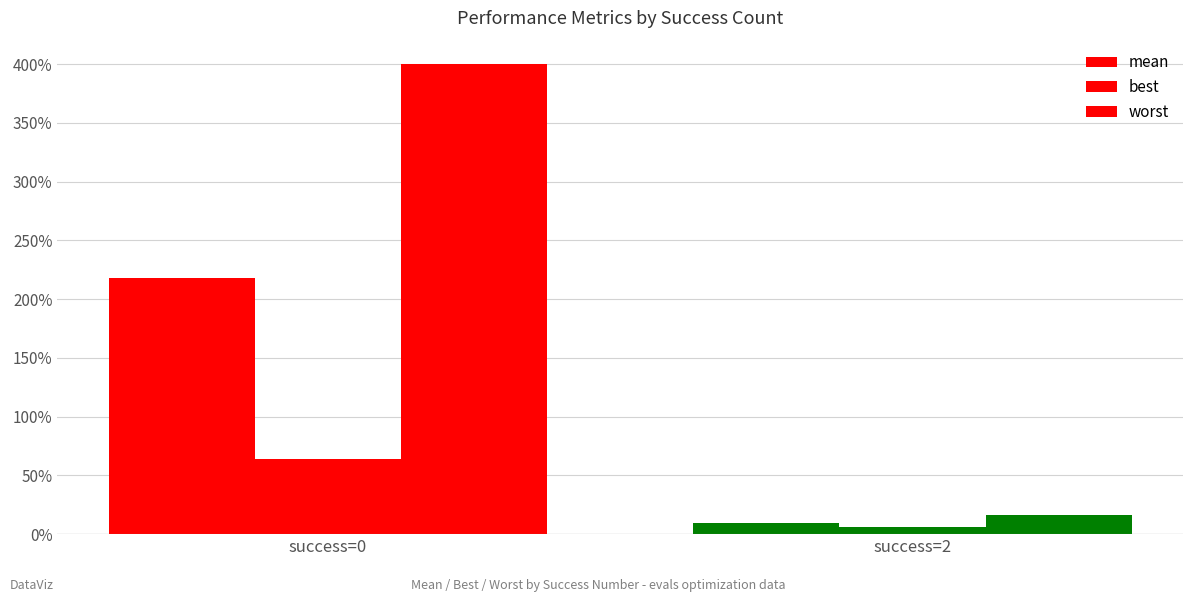

Reading left to right, extract all data points from this chart.

mean: 2.2	0.1
best: 0.6	0.1
worst: 4.0	0.2